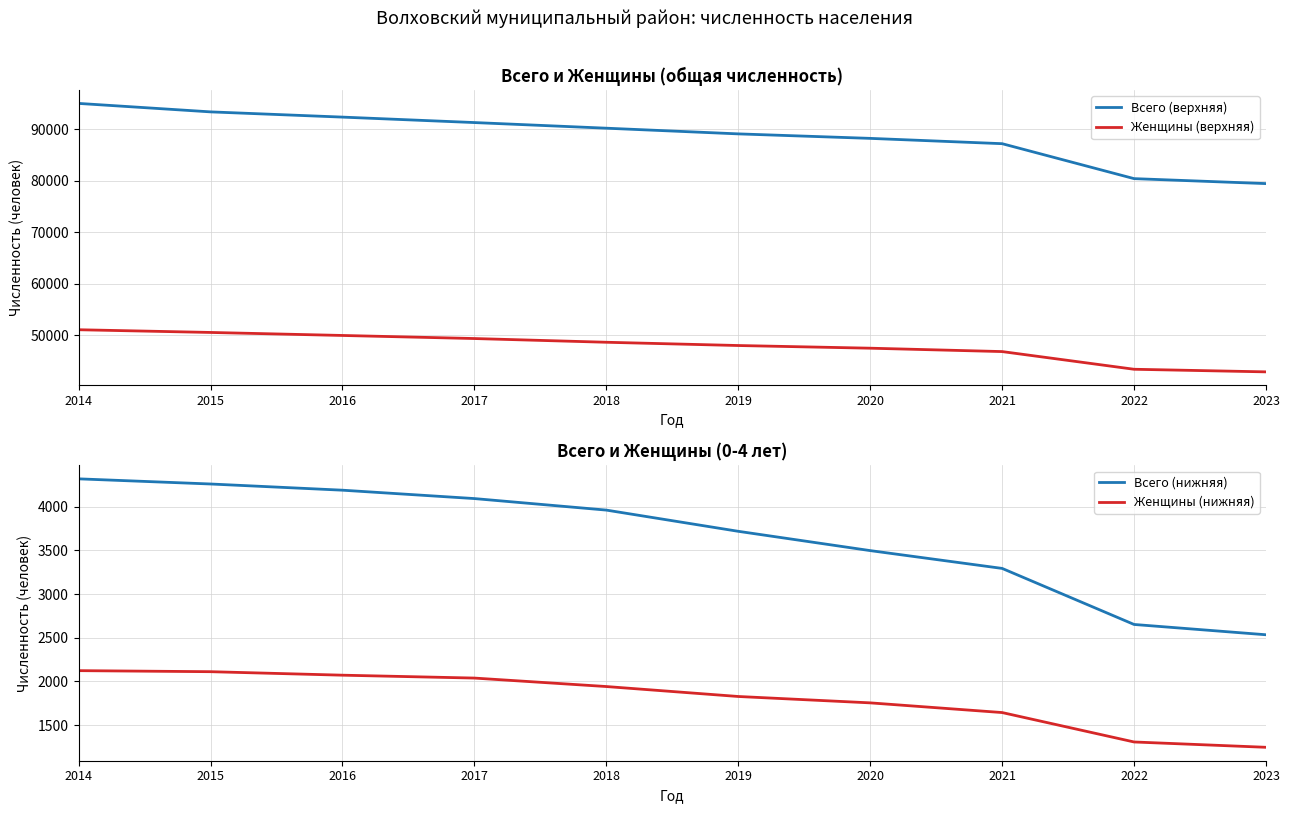

True or false: Женщины (нижняя) and Всего (нижняя) intersect in this chart.

False